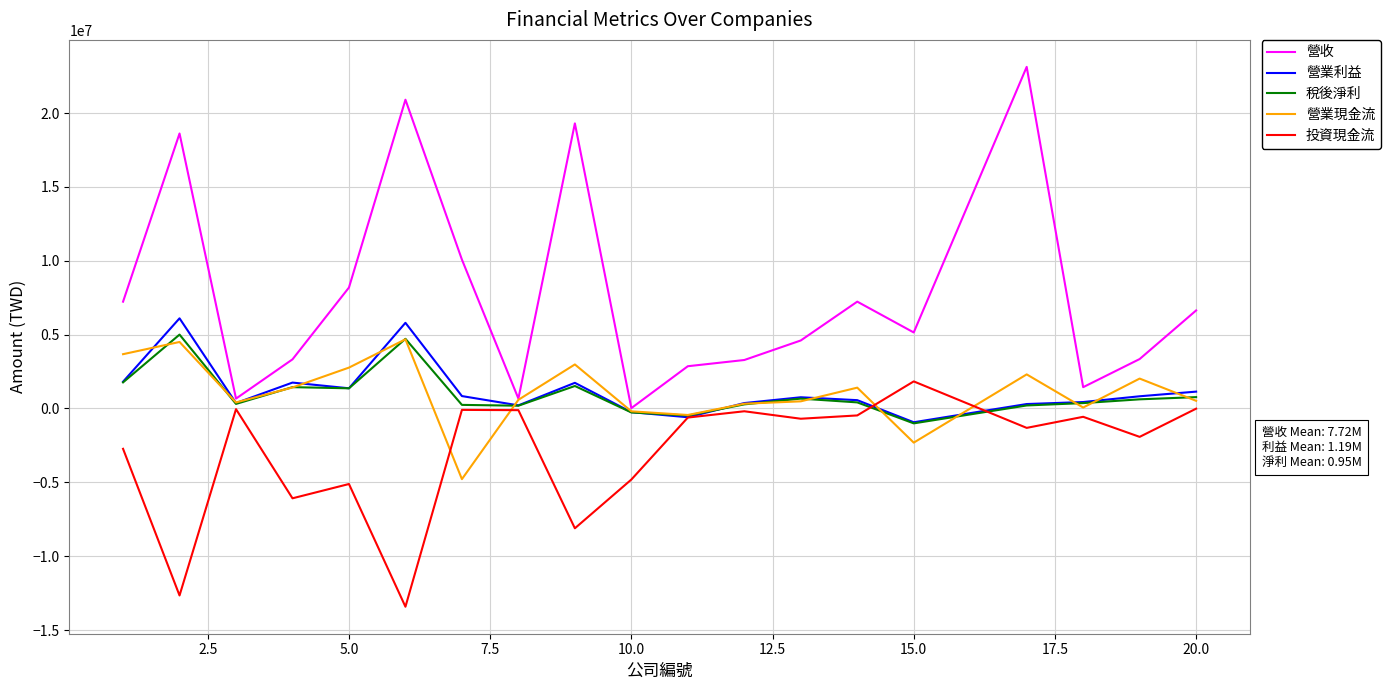

What is the highest value of the 營收 series?

23126247